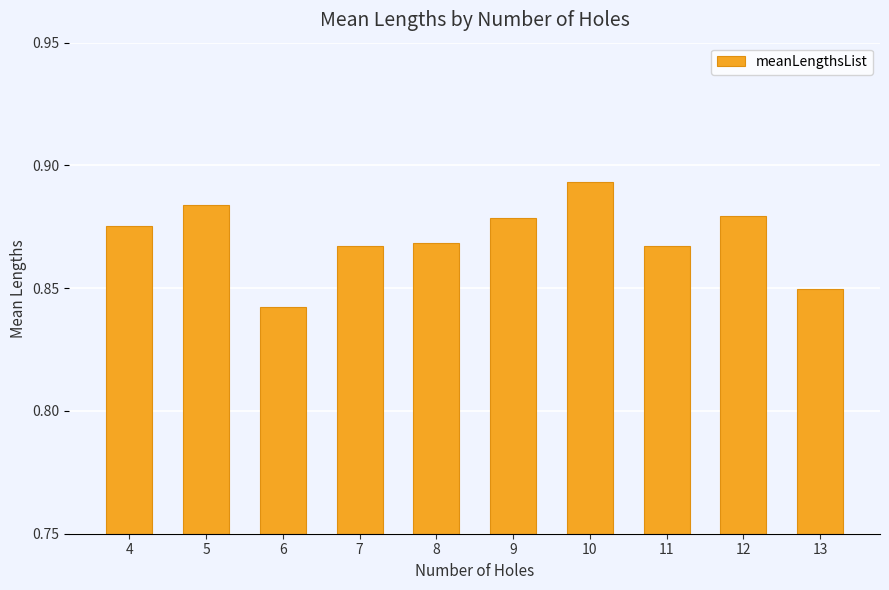

Where is the data nearest to the value 0?

6